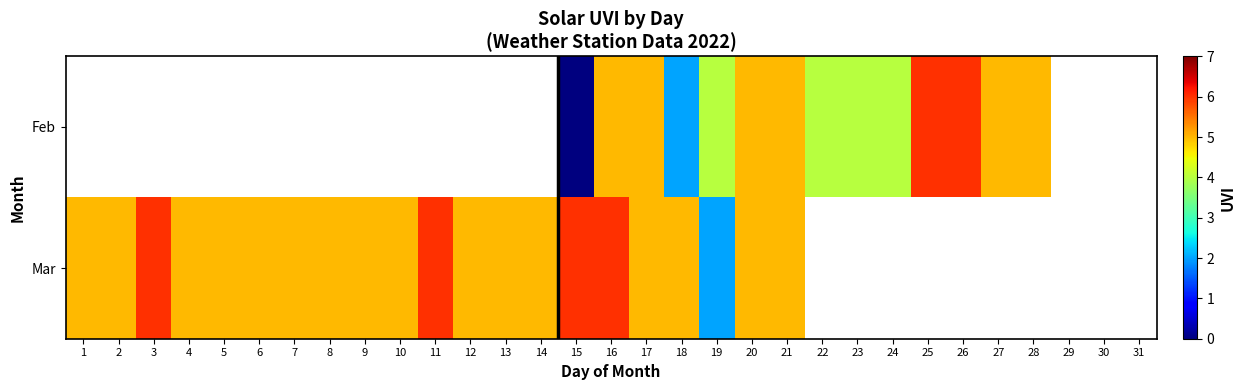

At which category is the sum across all series the highest?

16